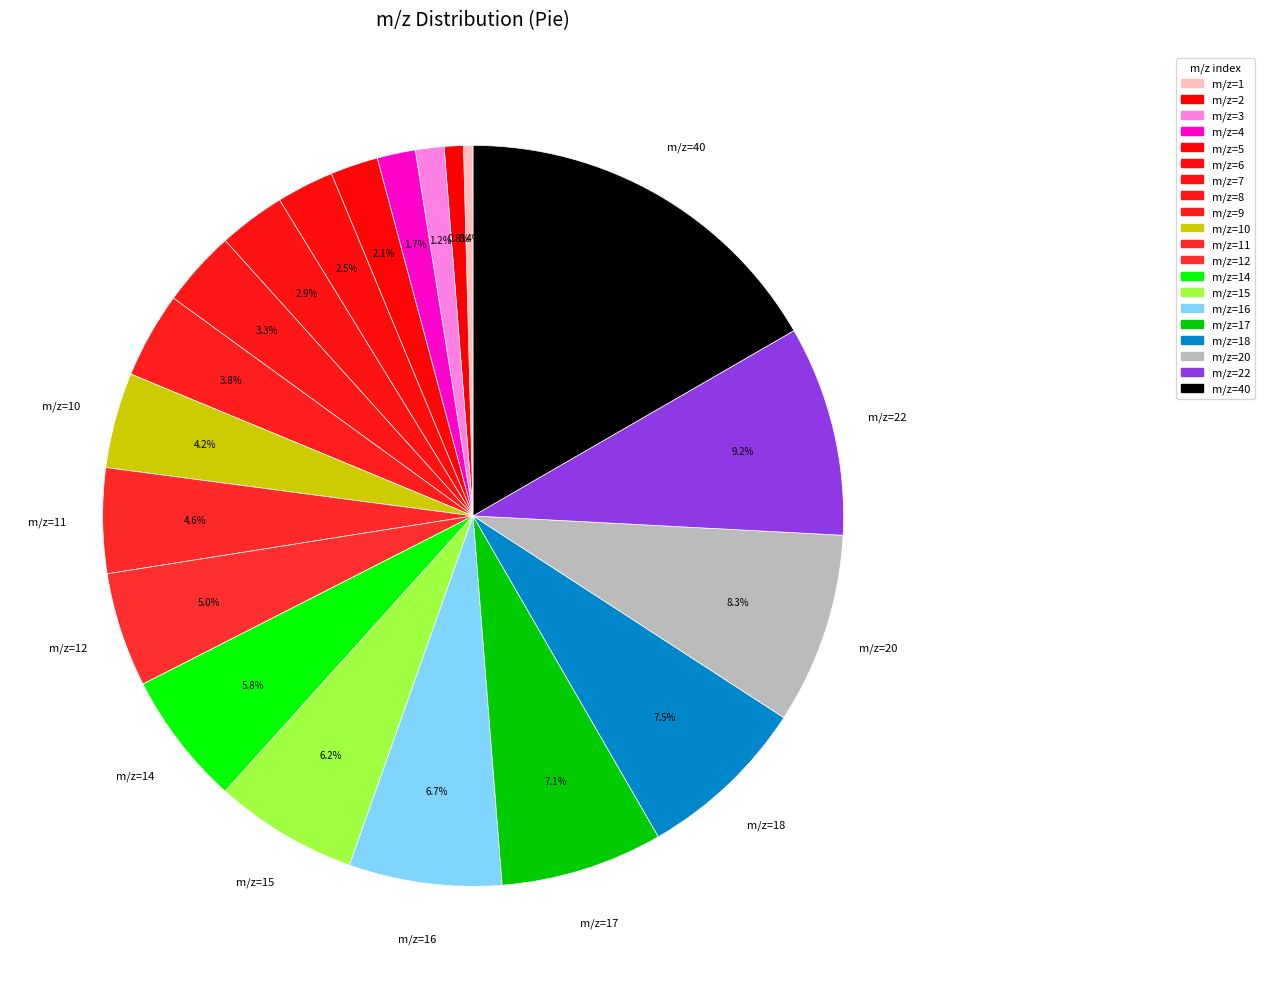

Count the number of slices in the pie.

20